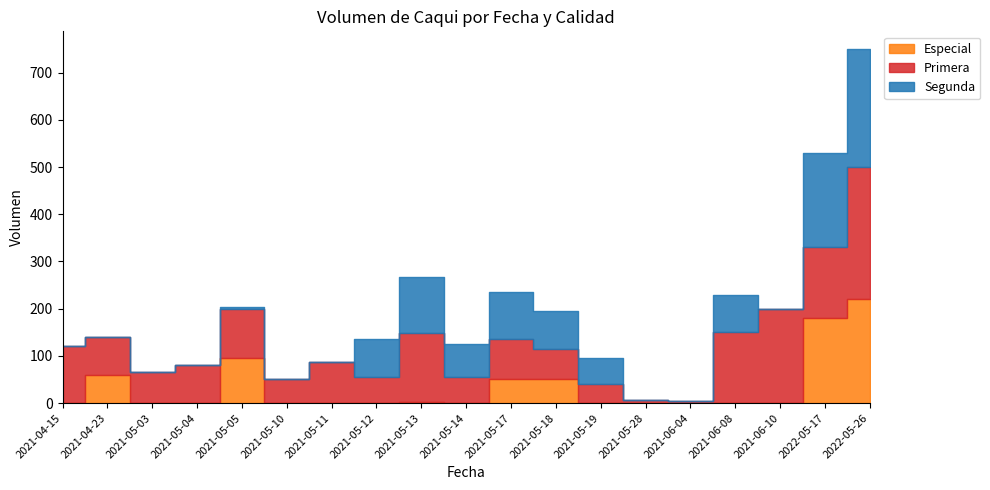

What are all the series names shown in the legend?

Especial, Primera, Segunda